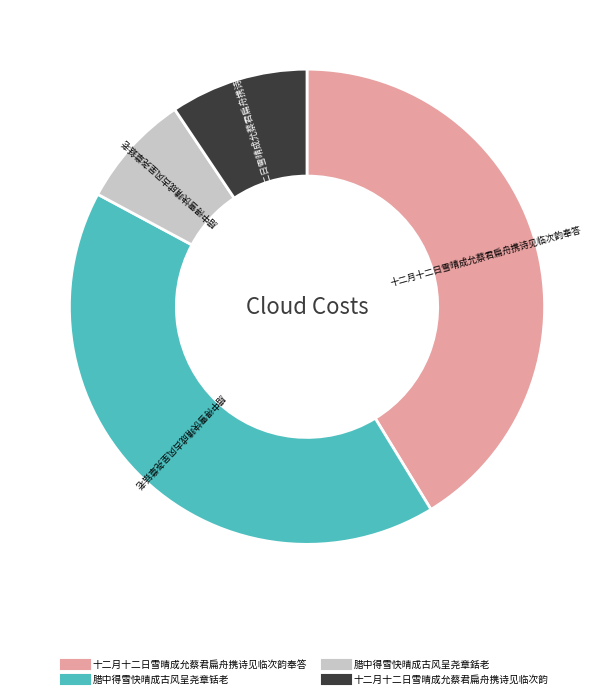

Is there a majority slice in this chart?

No